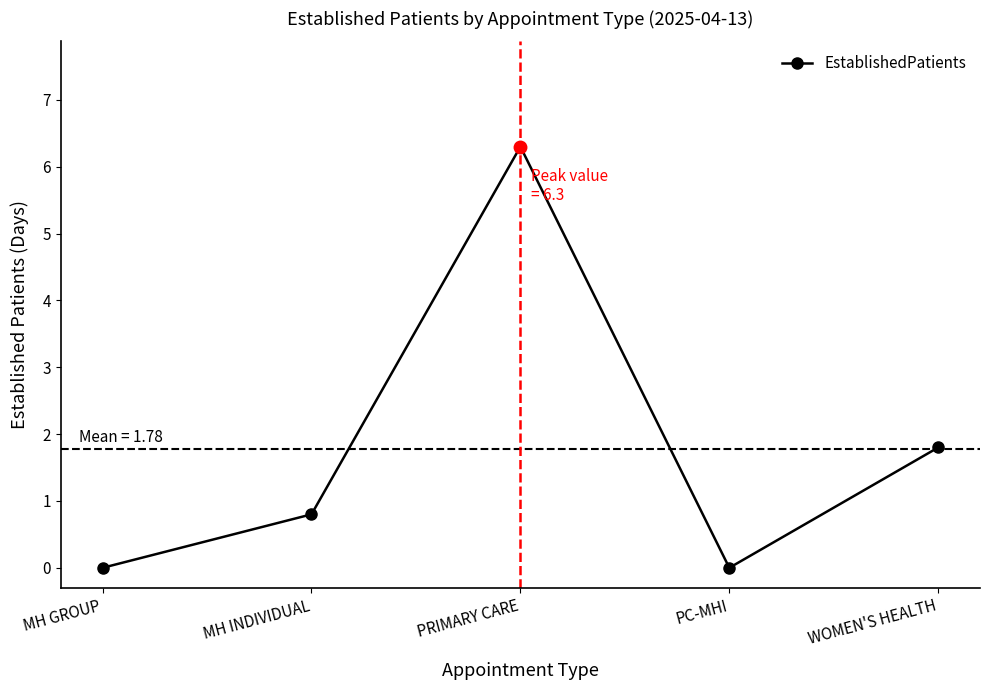

What is the label of the 3rd point from the right?

PRIMARY CARE